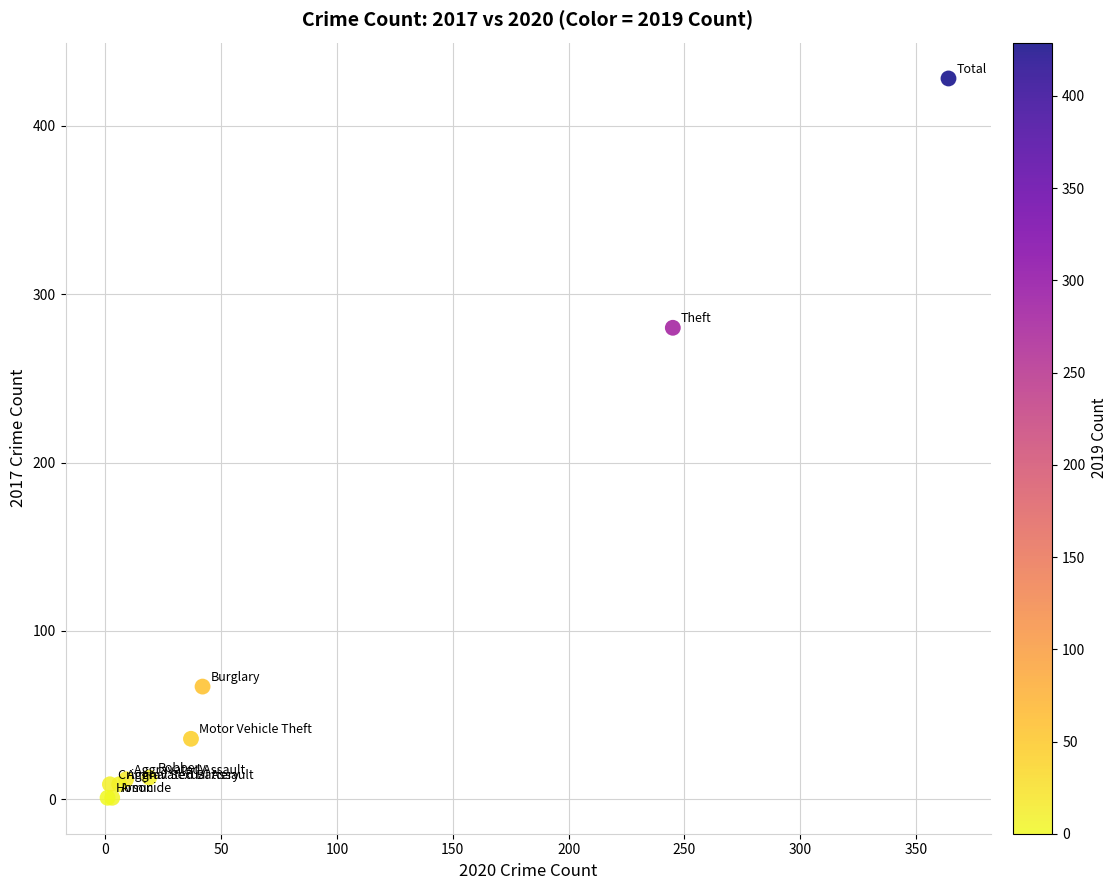

What Y value in the scatter plot is closest to 214?

280